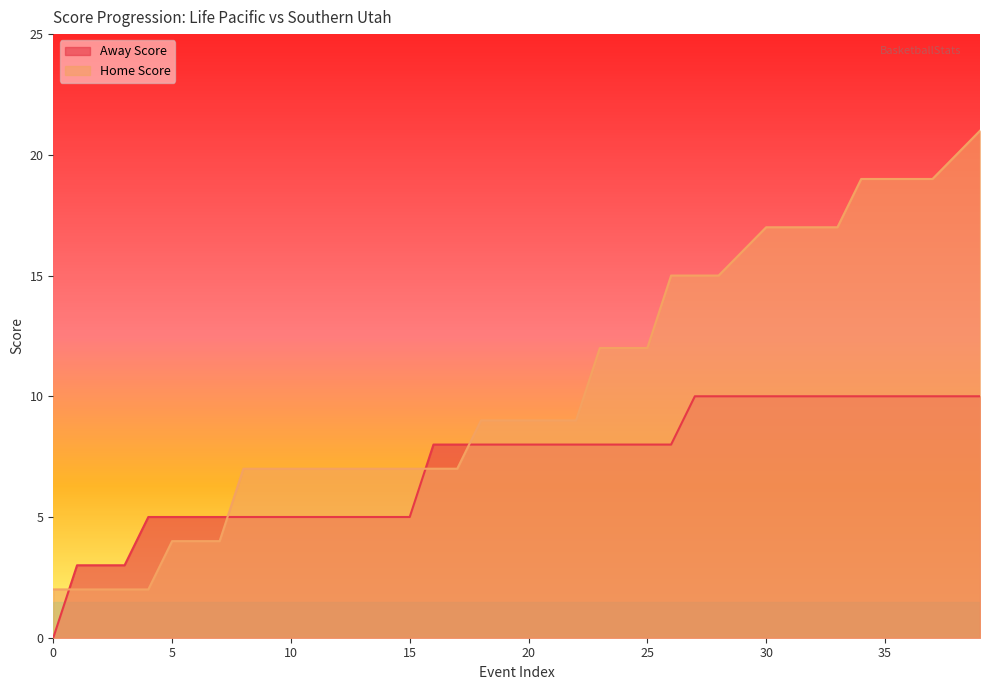

Is the value of Away Score at 20 greater than the value of Home Score at 20?

No